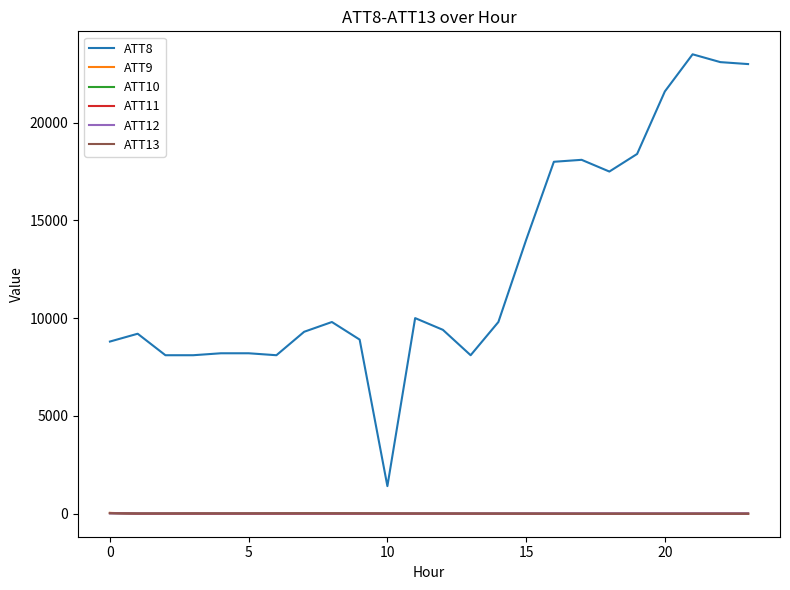

Does the chart display data point markers on the line(s)?

No